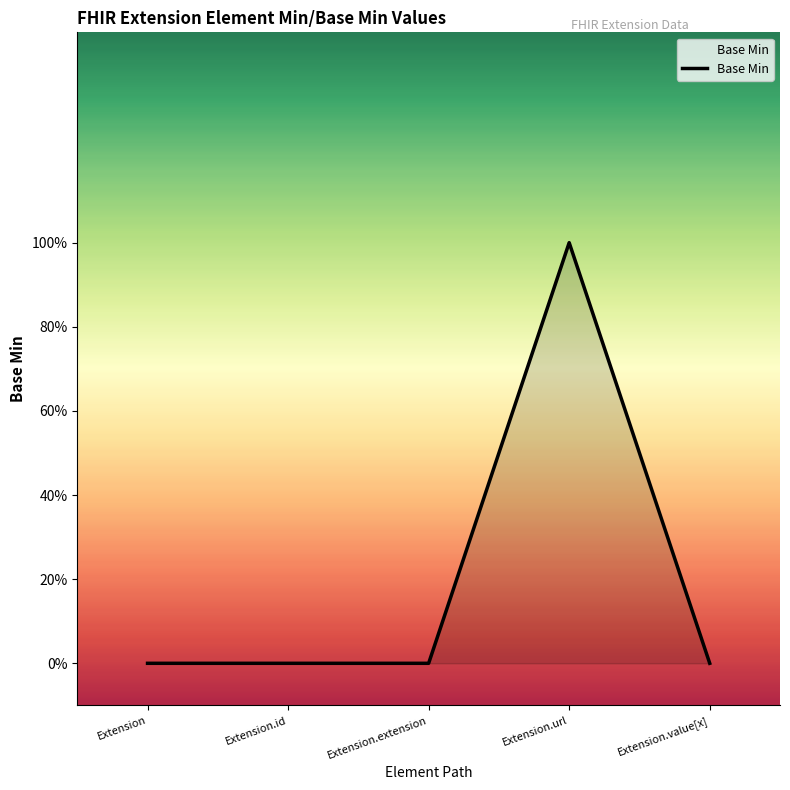

Does the chart have visible grid lines?

No